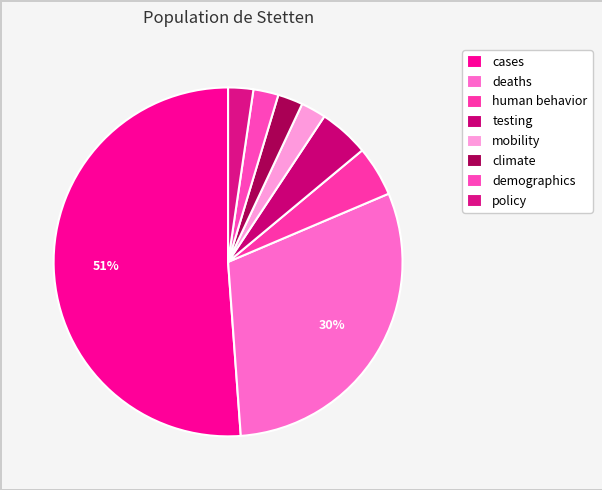

What is the largest slice in the pie chart?

cases